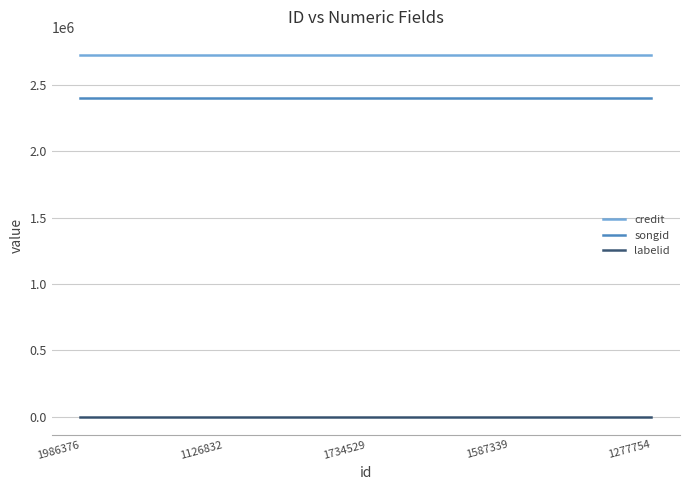

Rank the series at 1277754 from highest to lowest value.

credit, songid, labelid